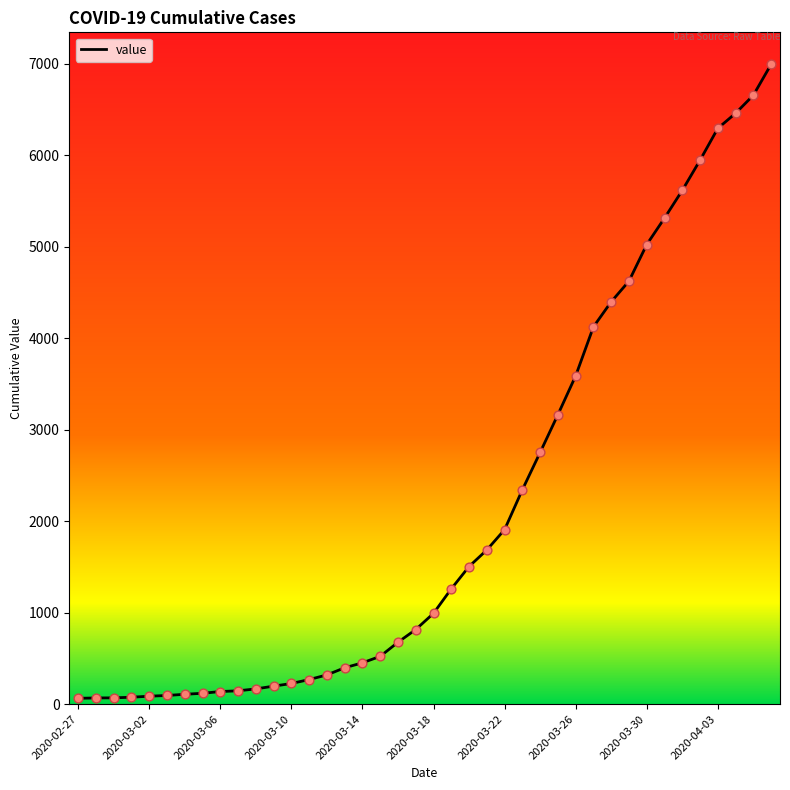

What is the difference between the maximum and minimum values?

6931